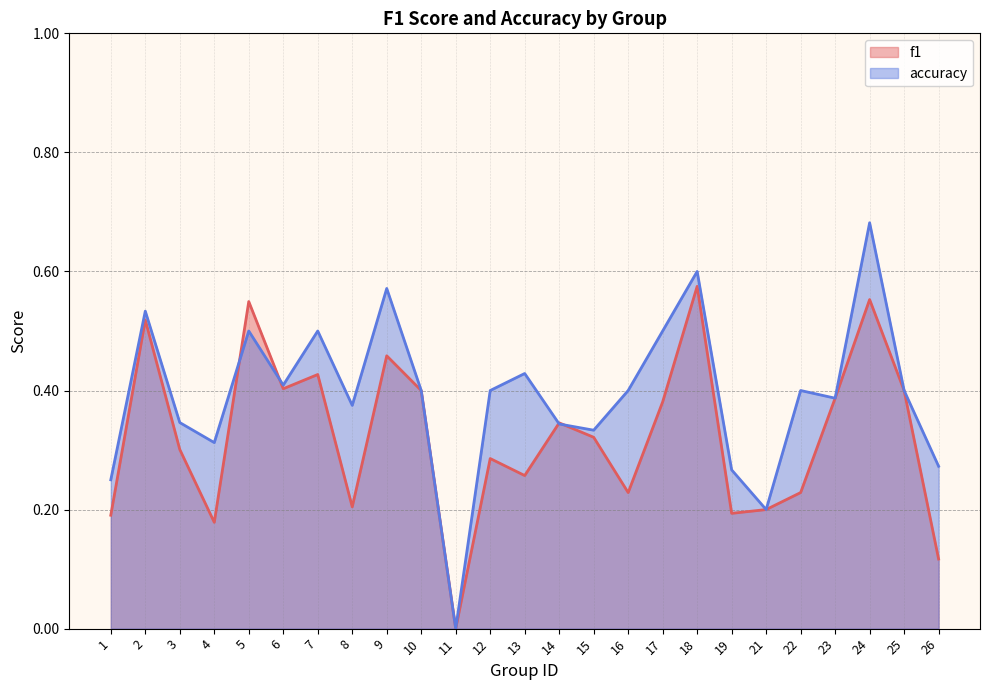

At which category does the chart reach its peak across all series?

24